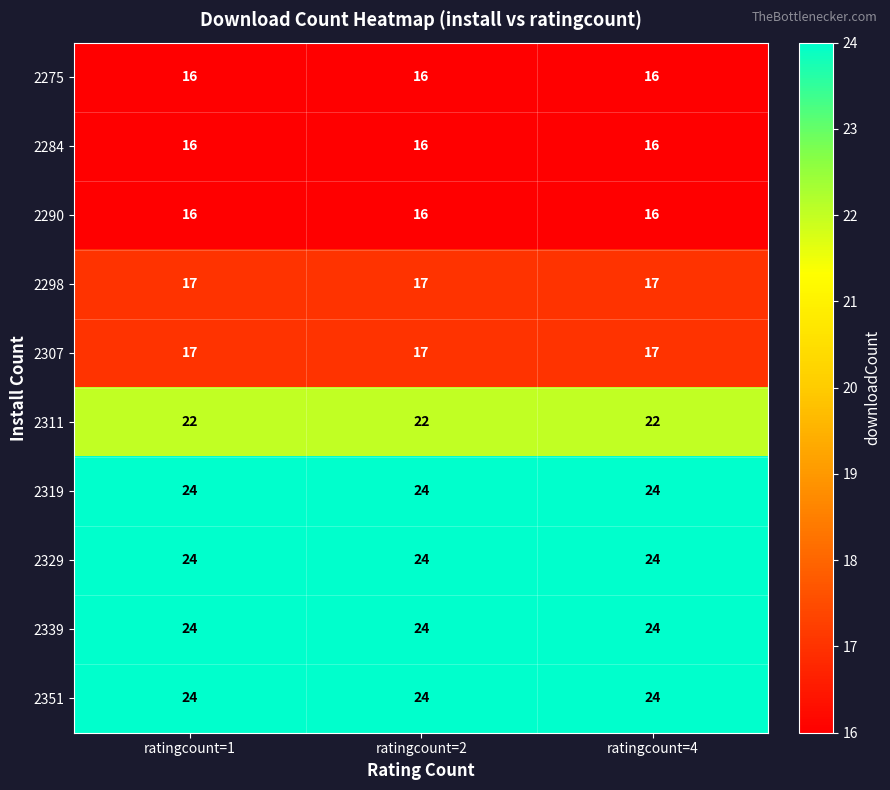

What is the maximum value shown in the chart?

24